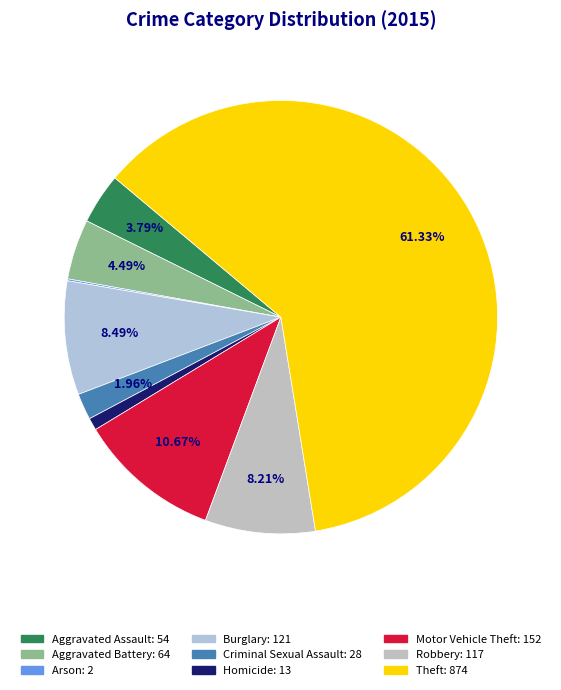

How many segments does this pie chart have?

9